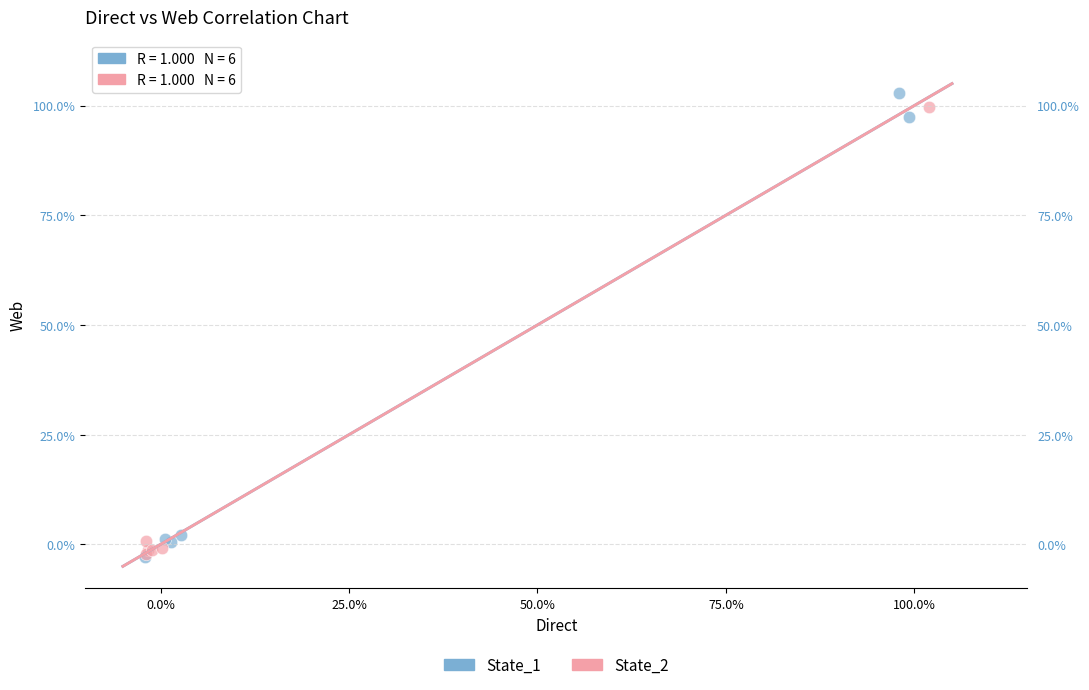

Which series reaches the maximum Y coordinate?

State_1